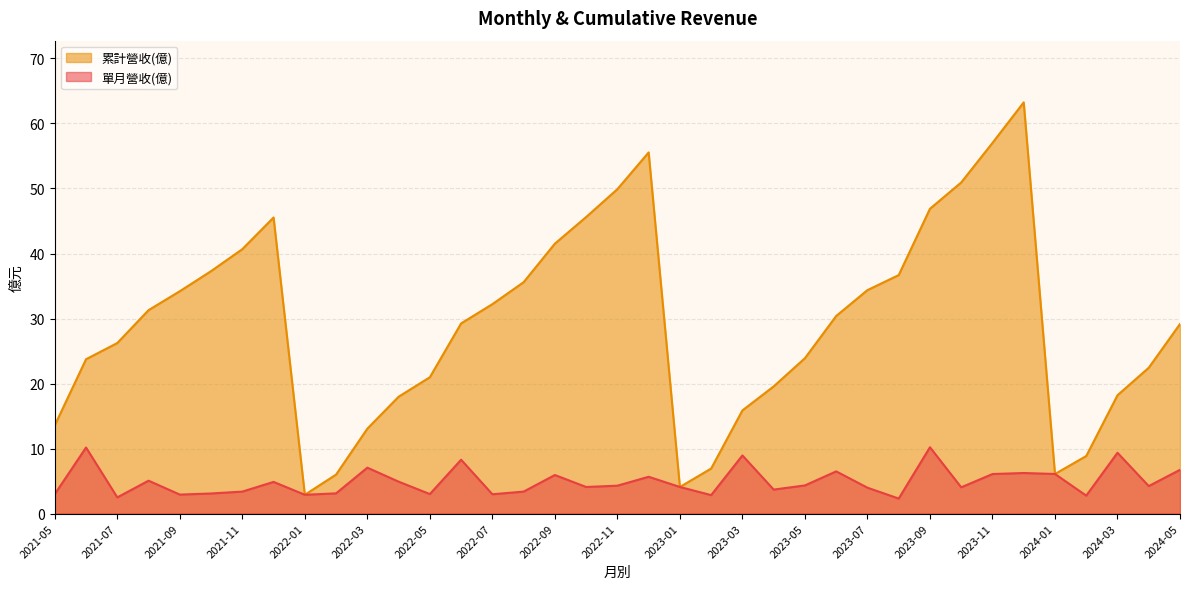

The value of 單月營收(億) at 2023-06 is 6.5. True or false?

True